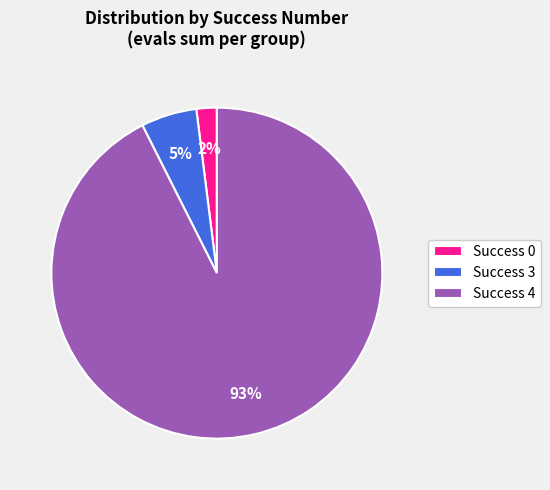

Is there any slice that represents more than half of the pie?

Yes